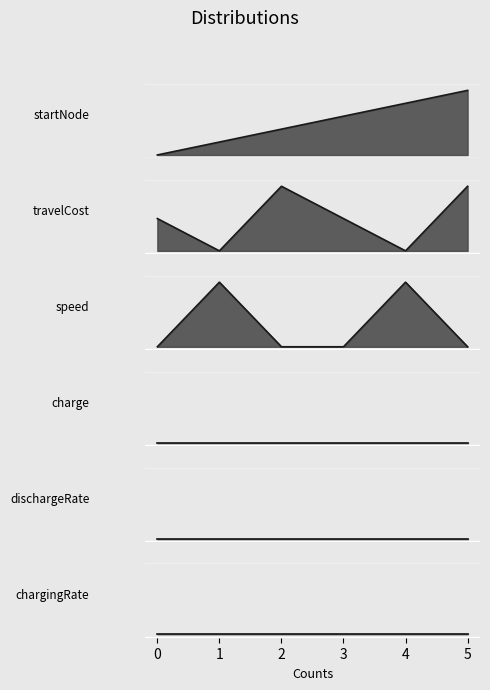

The value of speed at 5 is -0.5. True or false?

False